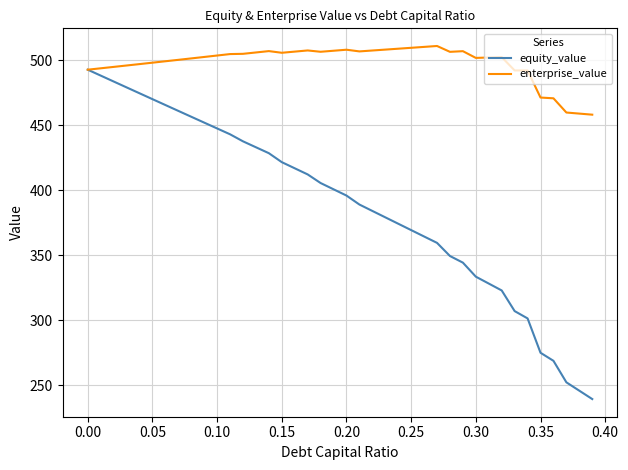

What is the sum of all equity_value values?

15553.4